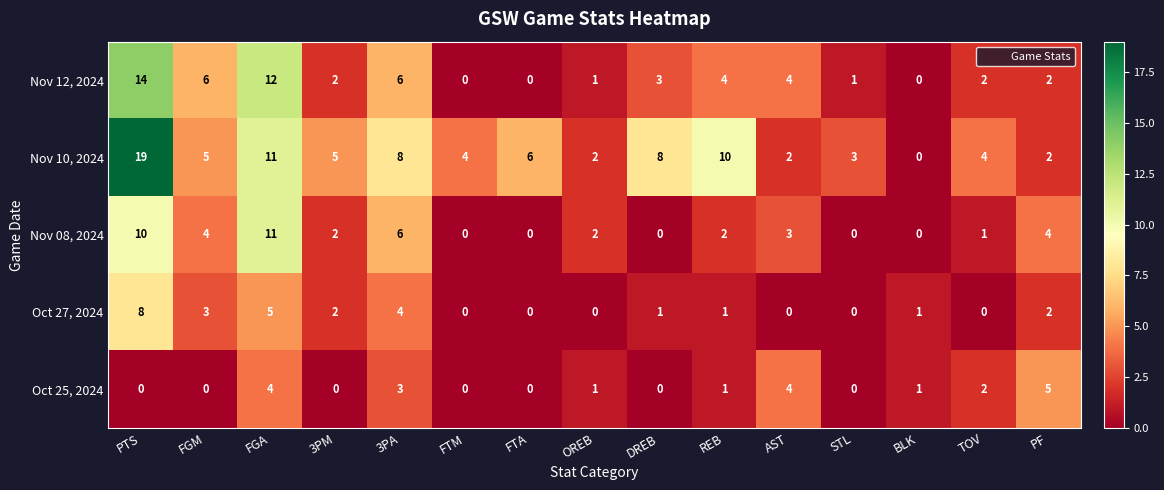

List the series in order of their peak value, highest first.

Nov 10, 2024, Nov 12, 2024, Nov 08, 2024, Oct 27, 2024, Oct 25, 2024